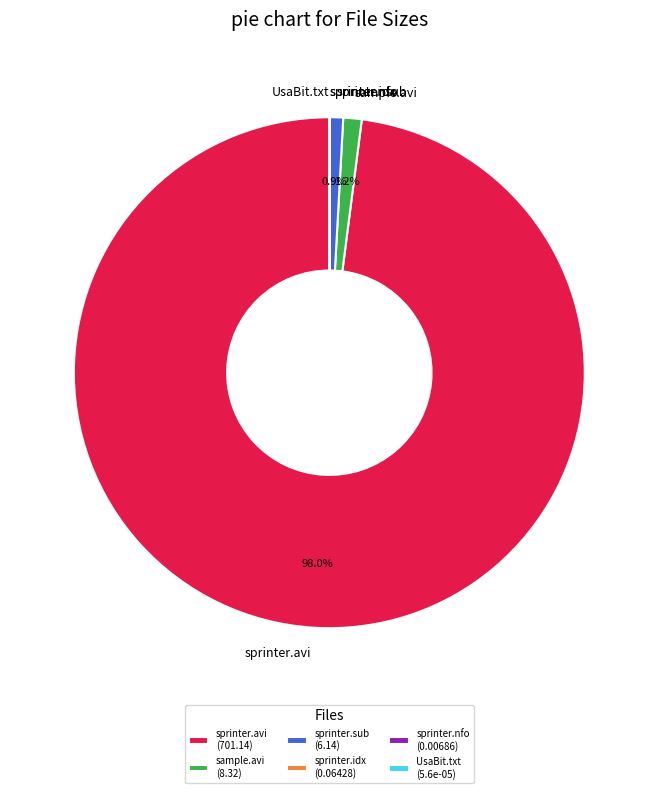

Approximately how many times larger is the value at sample.avi compared to sprinter.sub?

1.4